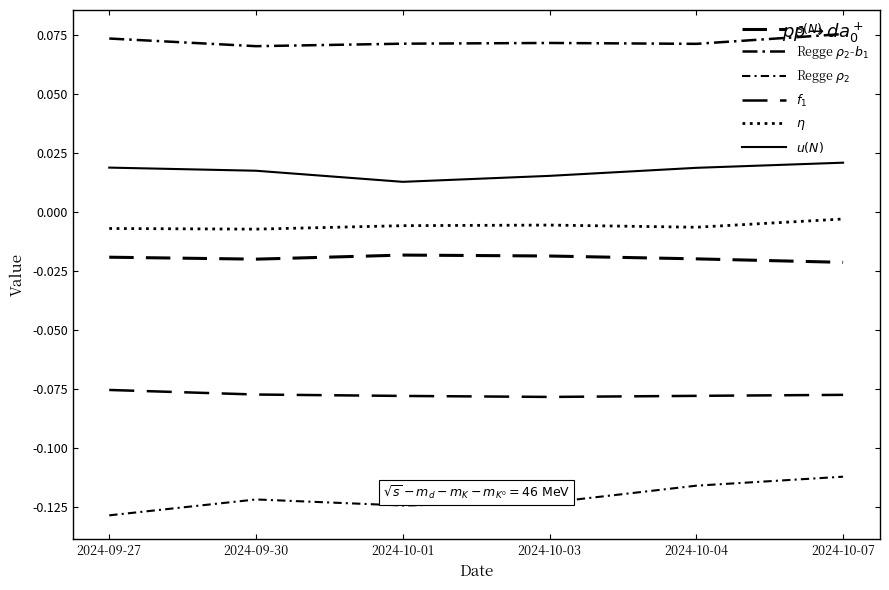

How many lines are shown in the chart?

6